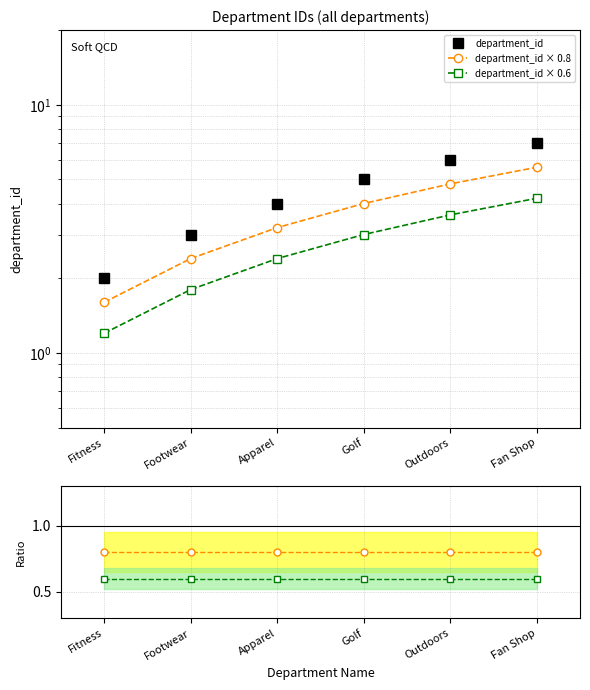

Reading right to left, list all the values displayed in this chart.

department_id: Fan Shop=7.0	Outdoors=6.0	Golf=5.0	Apparel=4.0	Footwear=3.0	Fitness=2.0
department_id × 0.8: Fan Shop=5.6	Outdoors=4.8	Golf=4.0	Apparel=3.2	Footwear=2.4	Fitness=1.6
department_id × 0.6: Fan Shop=4.2	Outdoors=3.6	Golf=3.0	Apparel=2.4	Footwear=1.8	Fitness=1.2
× 0.8 / base: Fan Shop=0.8	Outdoors=0.8	Golf=0.8	Apparel=0.8	Footwear=0.8	Fitness=0.8
× 0.6 / base: Fan Shop=0.6	Outdoors=0.6	Golf=0.6	Apparel=0.6	Footwear=0.6	Fitness=0.6